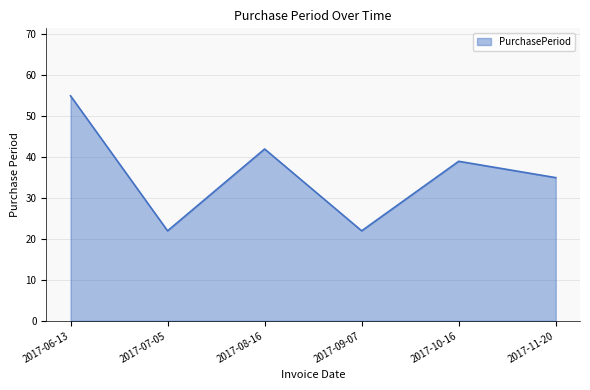

True or false: the data shows 39 at 2017-10-16.

True